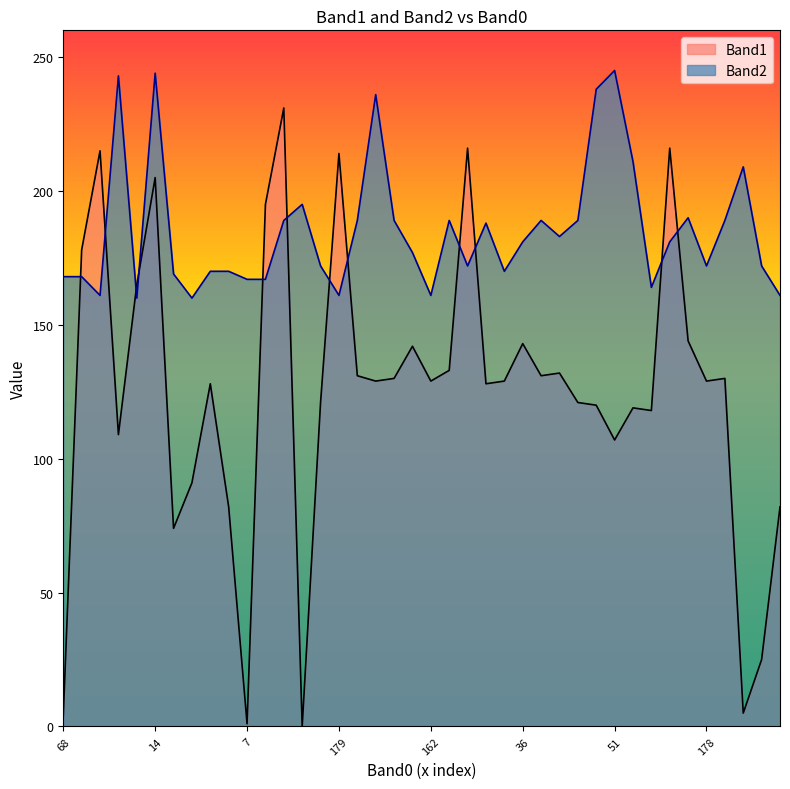

Is it true that Band1 equals 101 at 192?

False